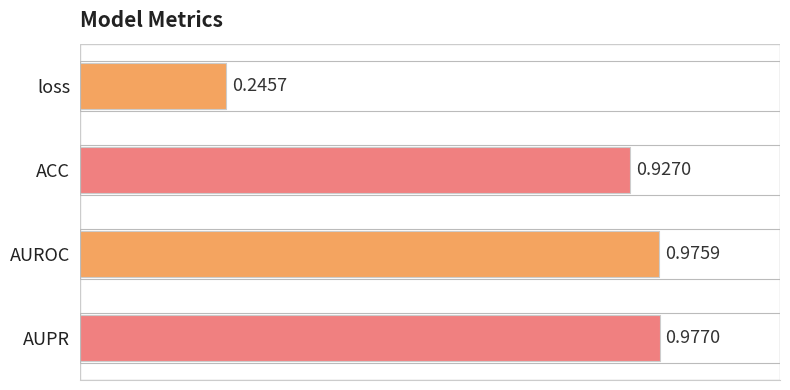

What is the change in value from loss to AUPR?

+0.7